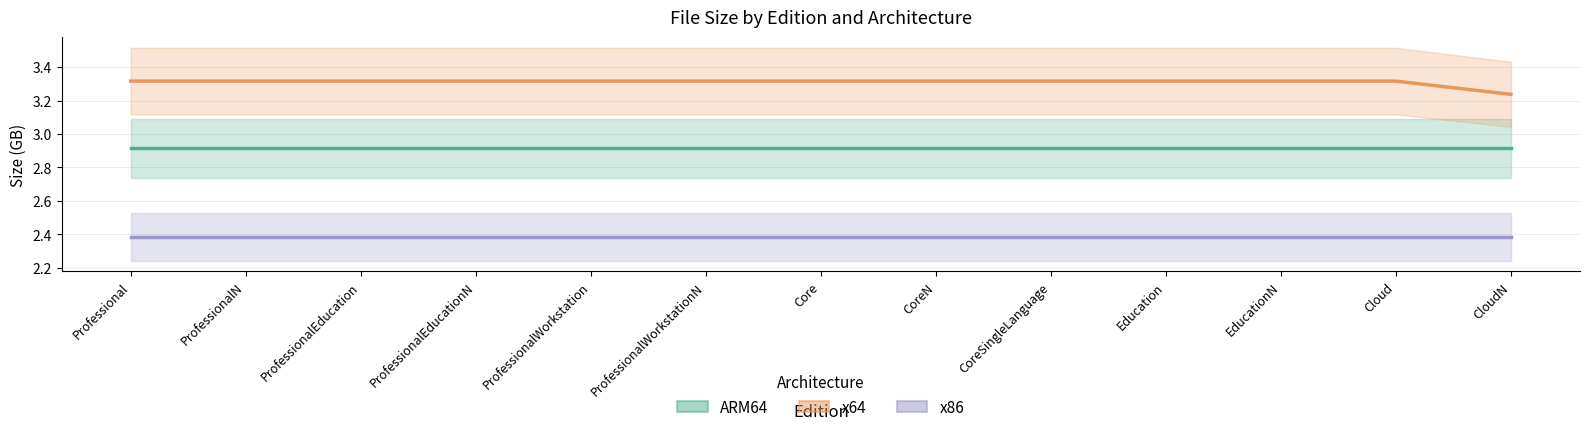

What is the spread (max minus min) of values at CloudN?

0.9